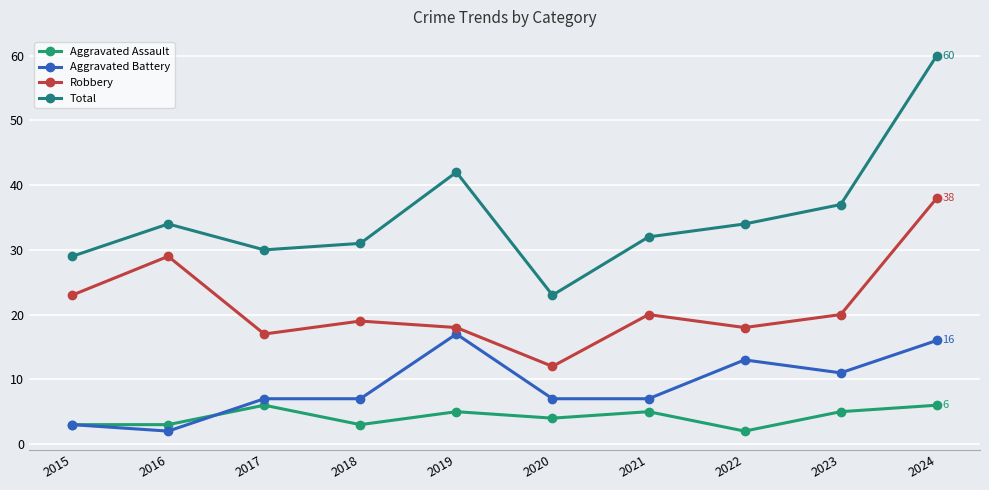

At which category is the sum across all series the highest?

2024